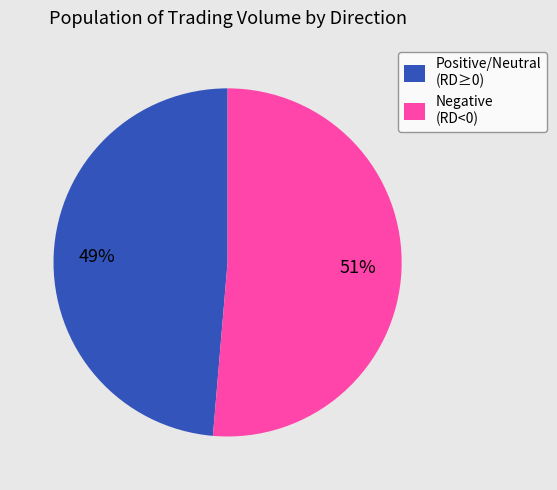

Between Negative (RD<0) and Positive/Neutral (RD≥0), which is larger?

Negative (RD<0)